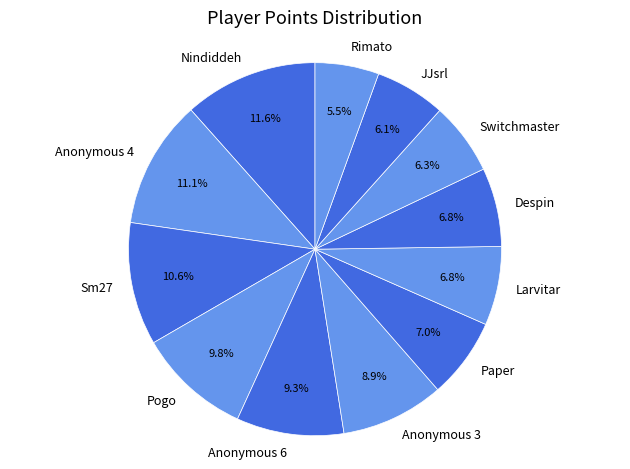

True or false: JJsrl accounts for 6% of the total.

True